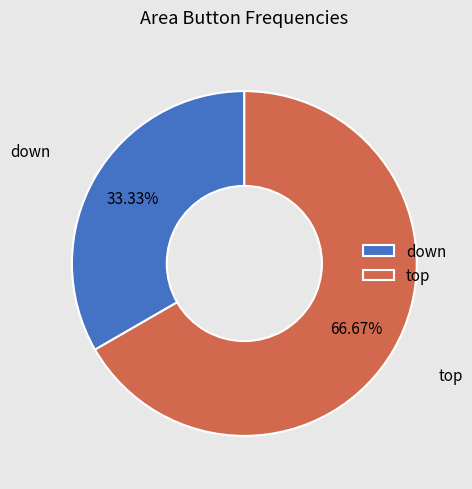

Count the number of slices in the pie.

2